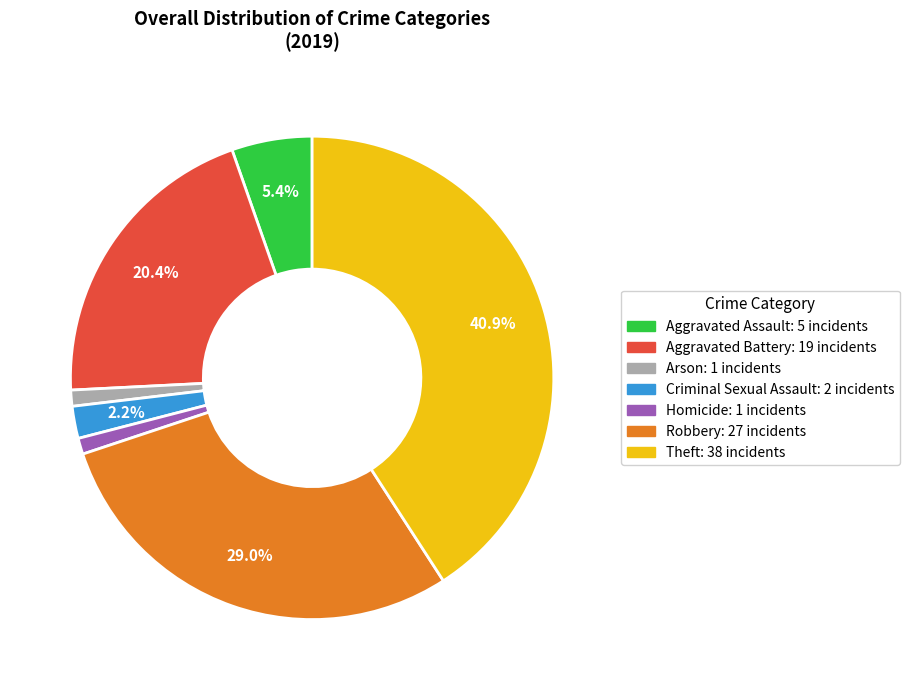

Does any single category account for the majority?

No